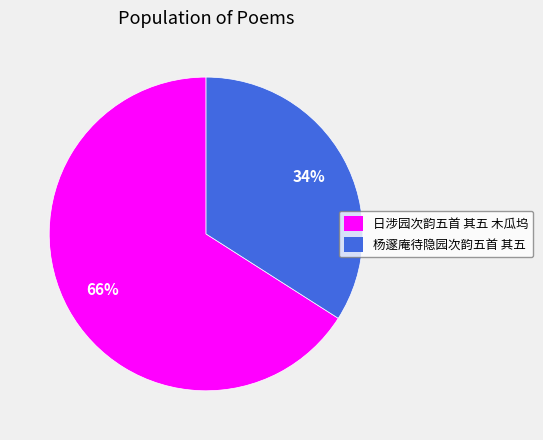

To the nearest percent, what is the difference between the 日涉园次韵五首 其五 木瓜坞 and 杨邃庵待隐园次韵五首 其五 slice percentages?

32%